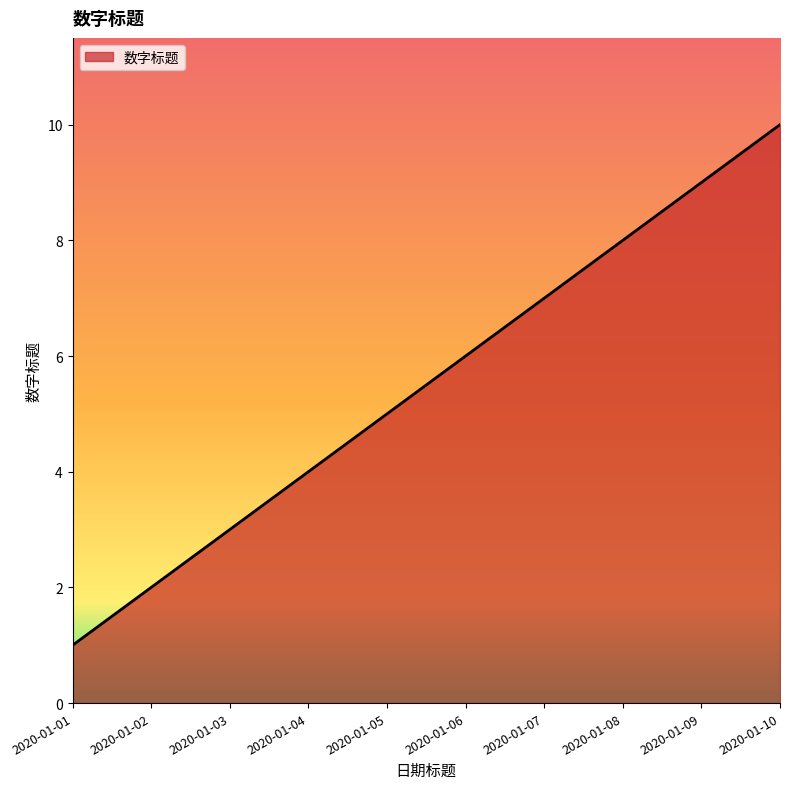

How many distinct data groups are displayed?

1